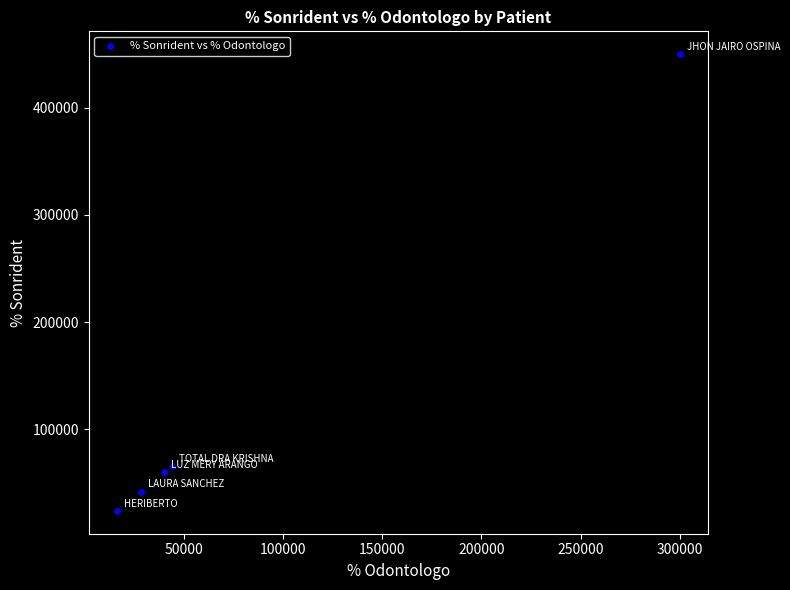

What is the range of X values (max minus min)?

284000